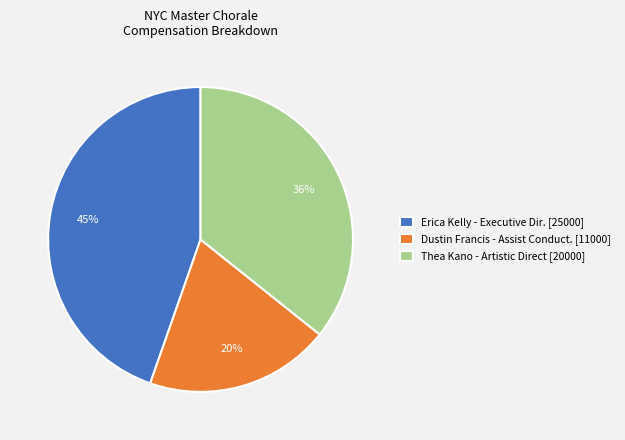

Does Thea Kano - Artistic Direct [20000] account for over 50% of the chart?

No